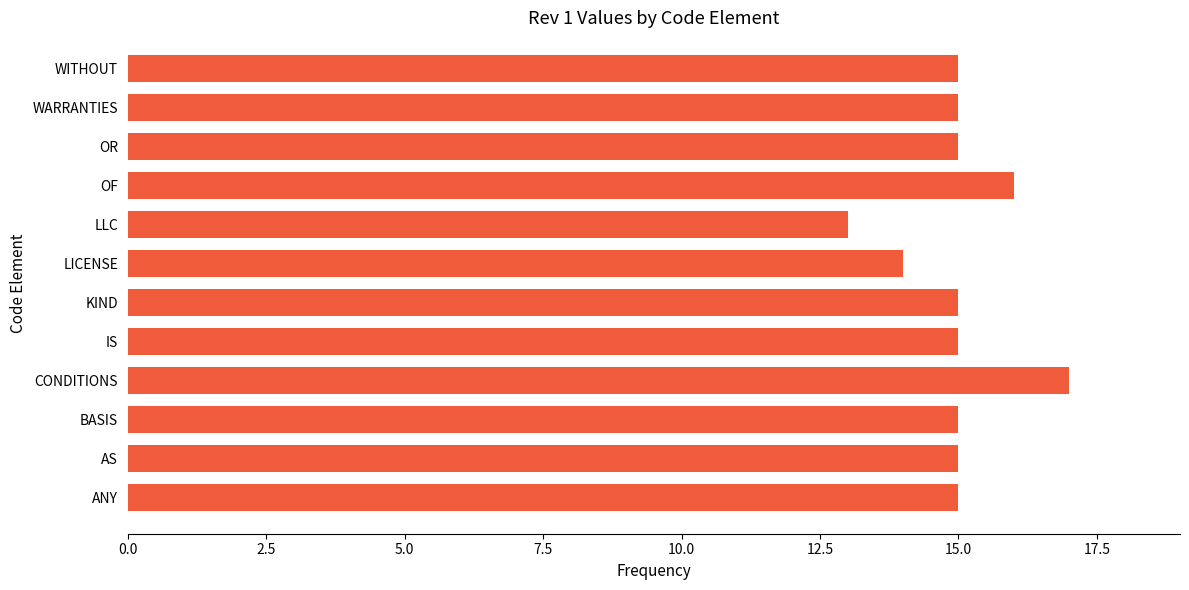

How many values are between 15 and 16?

9